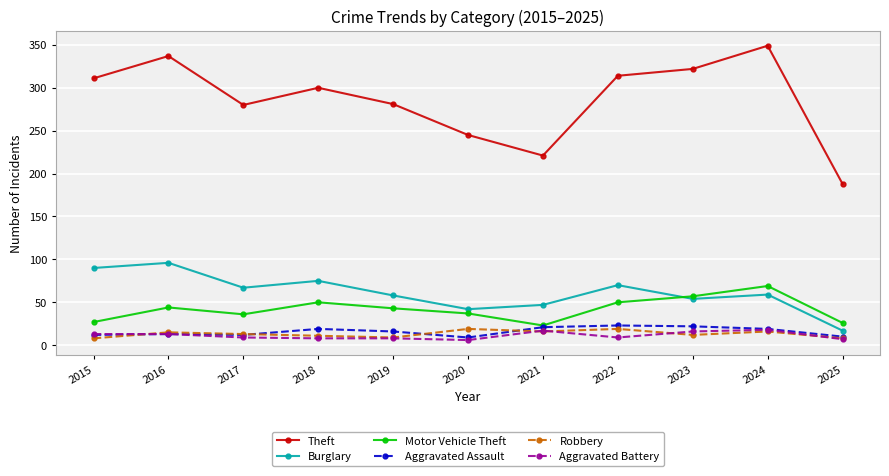

What is the value of the Aggravated Assault point at the 1st from the left?

12